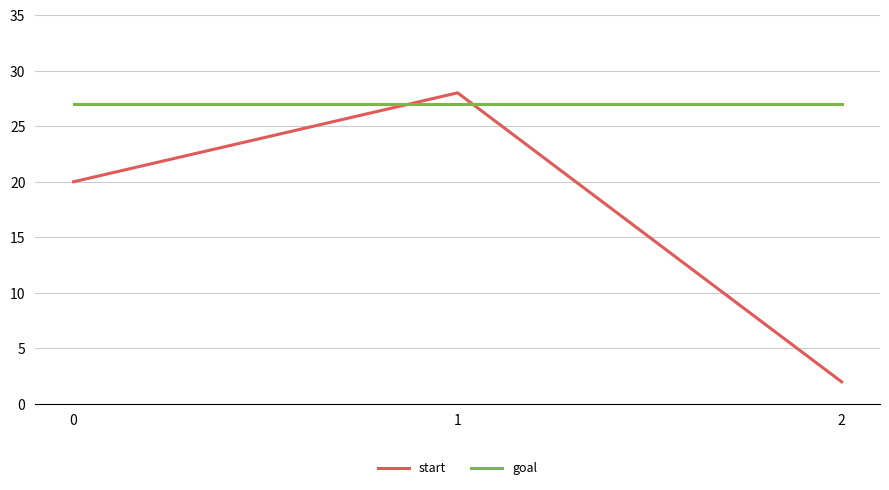

What is the difference between the maximum and second lowest values in the start series?

8